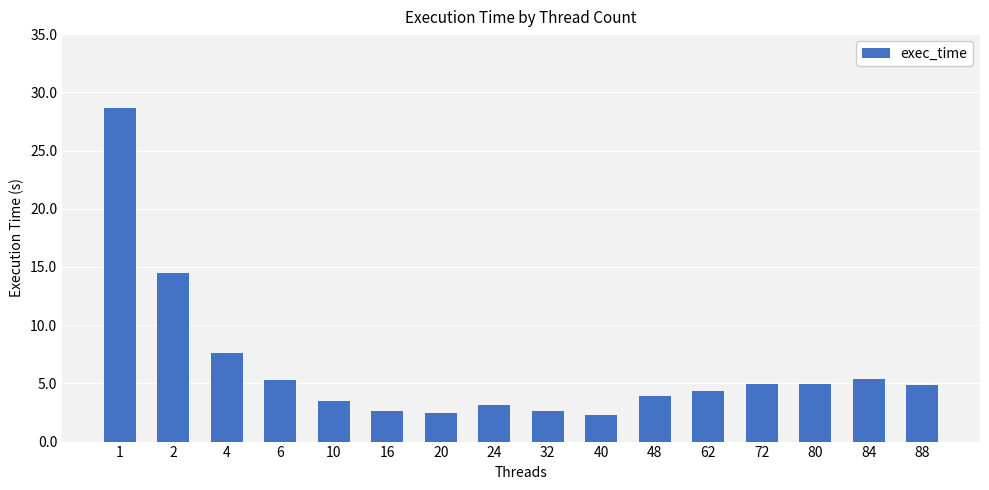

Count the number of categories in the chart.

16